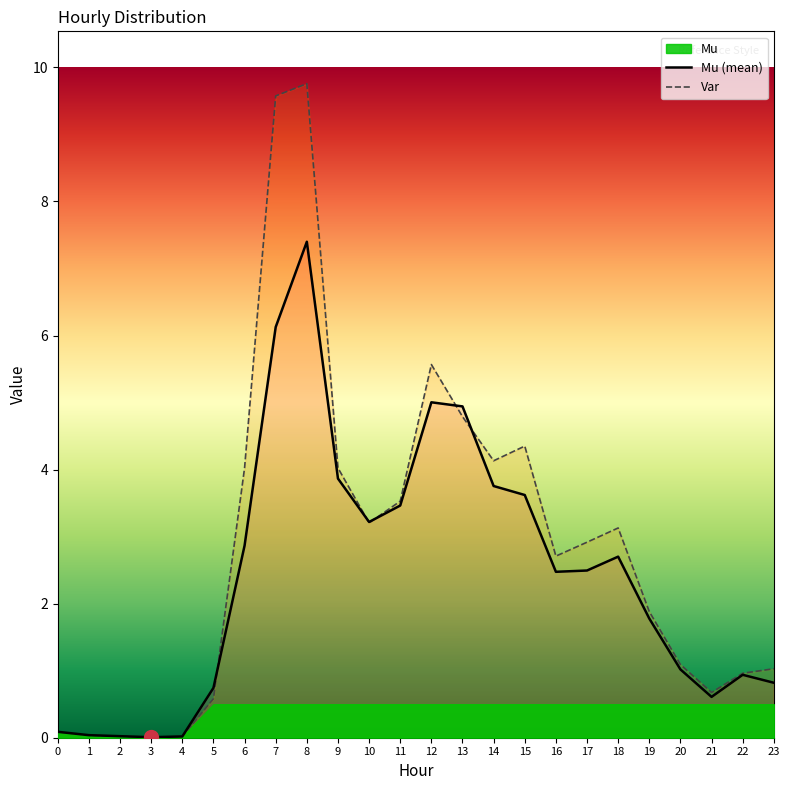

What is the sum of all Mu (mean) values?

58.0